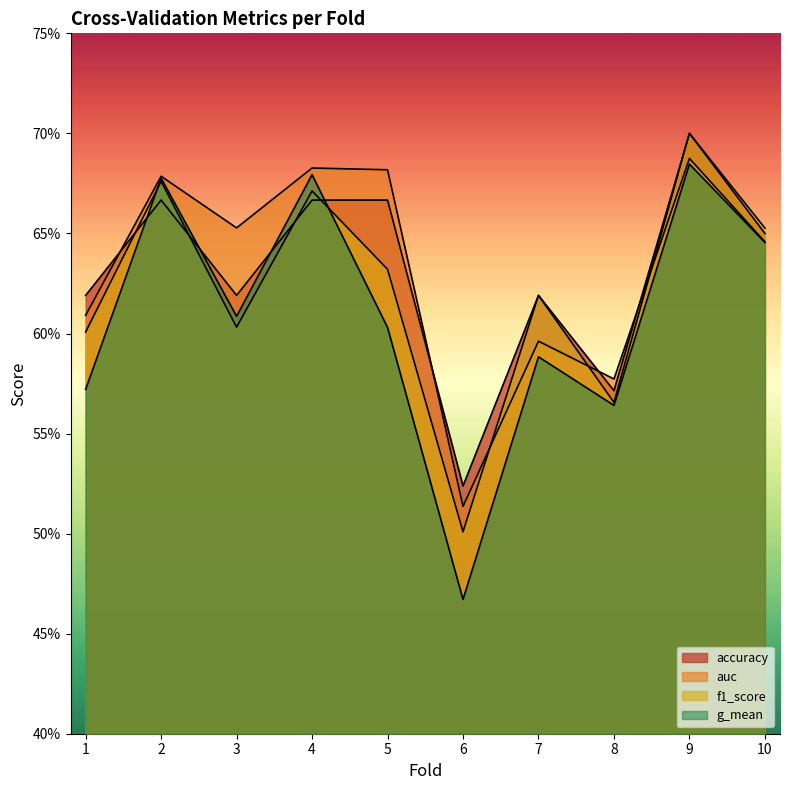

At which category does the chart reach its minimum across all series?

6